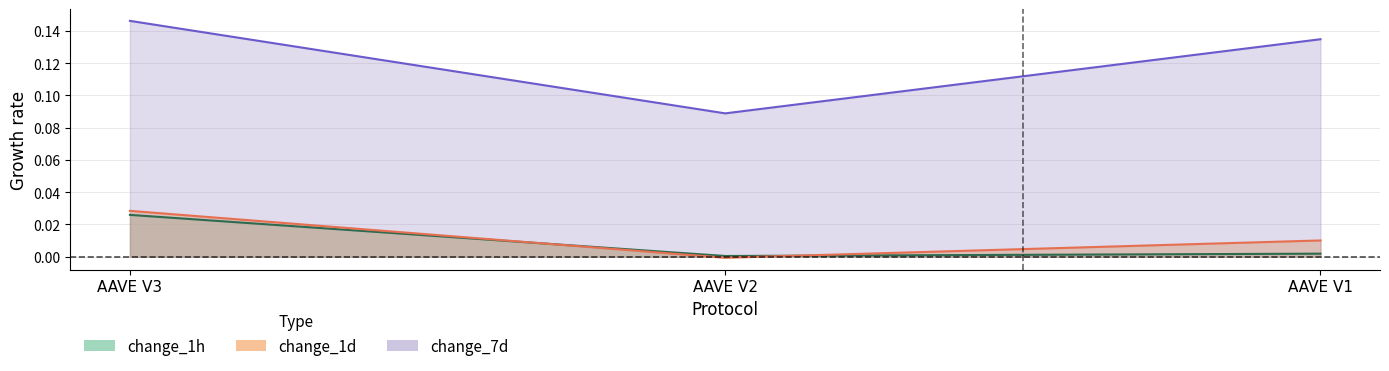

Rank the series at AAVE V3 from highest to lowest value.

change_7d, change_1d, change_1h